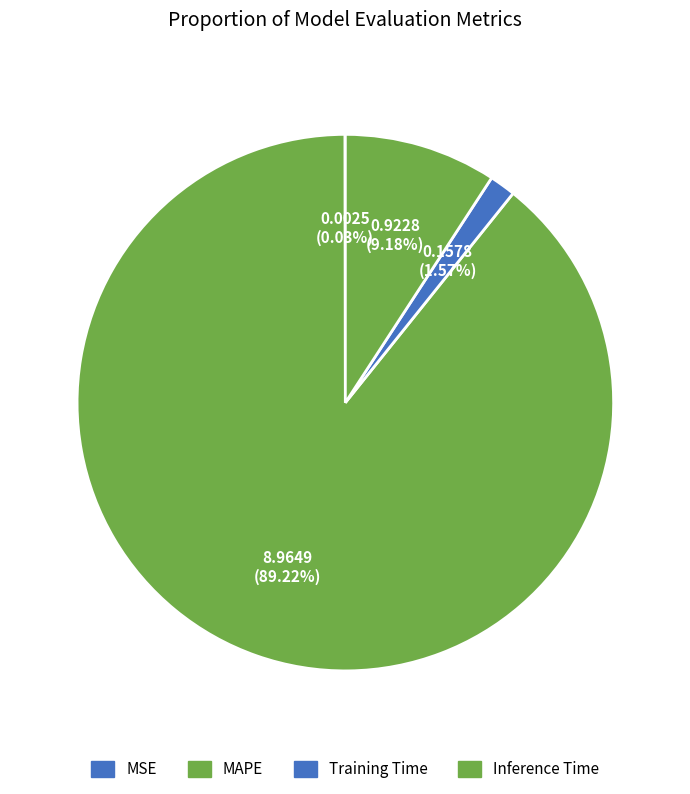

What portion of the pie excludes MAPE?

10.8%